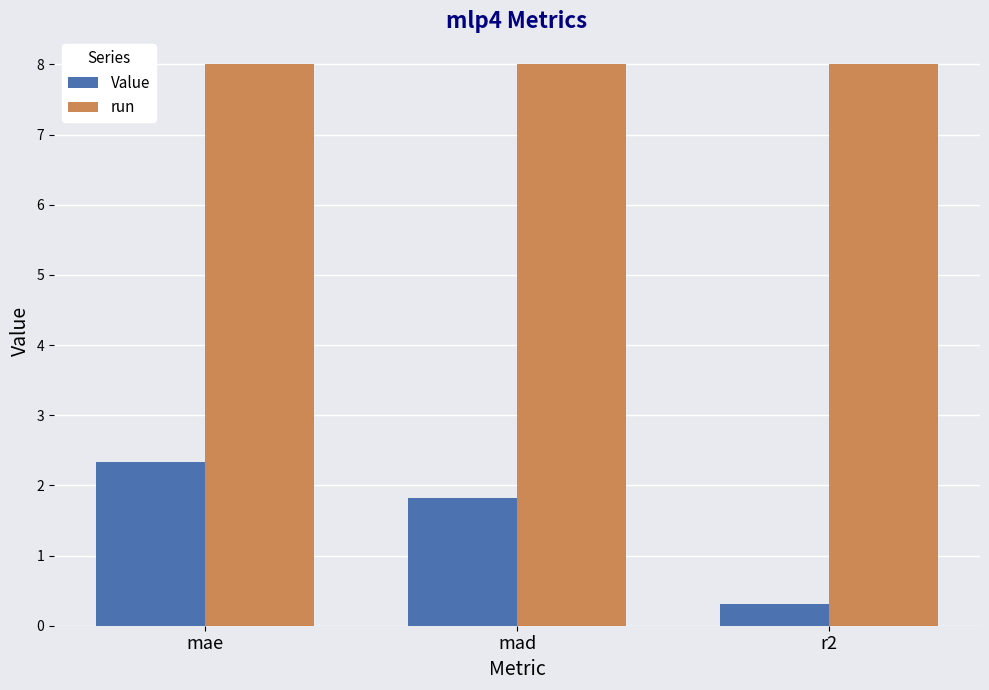

What is the difference between the maximum and minimum values in the Value series?

2.0